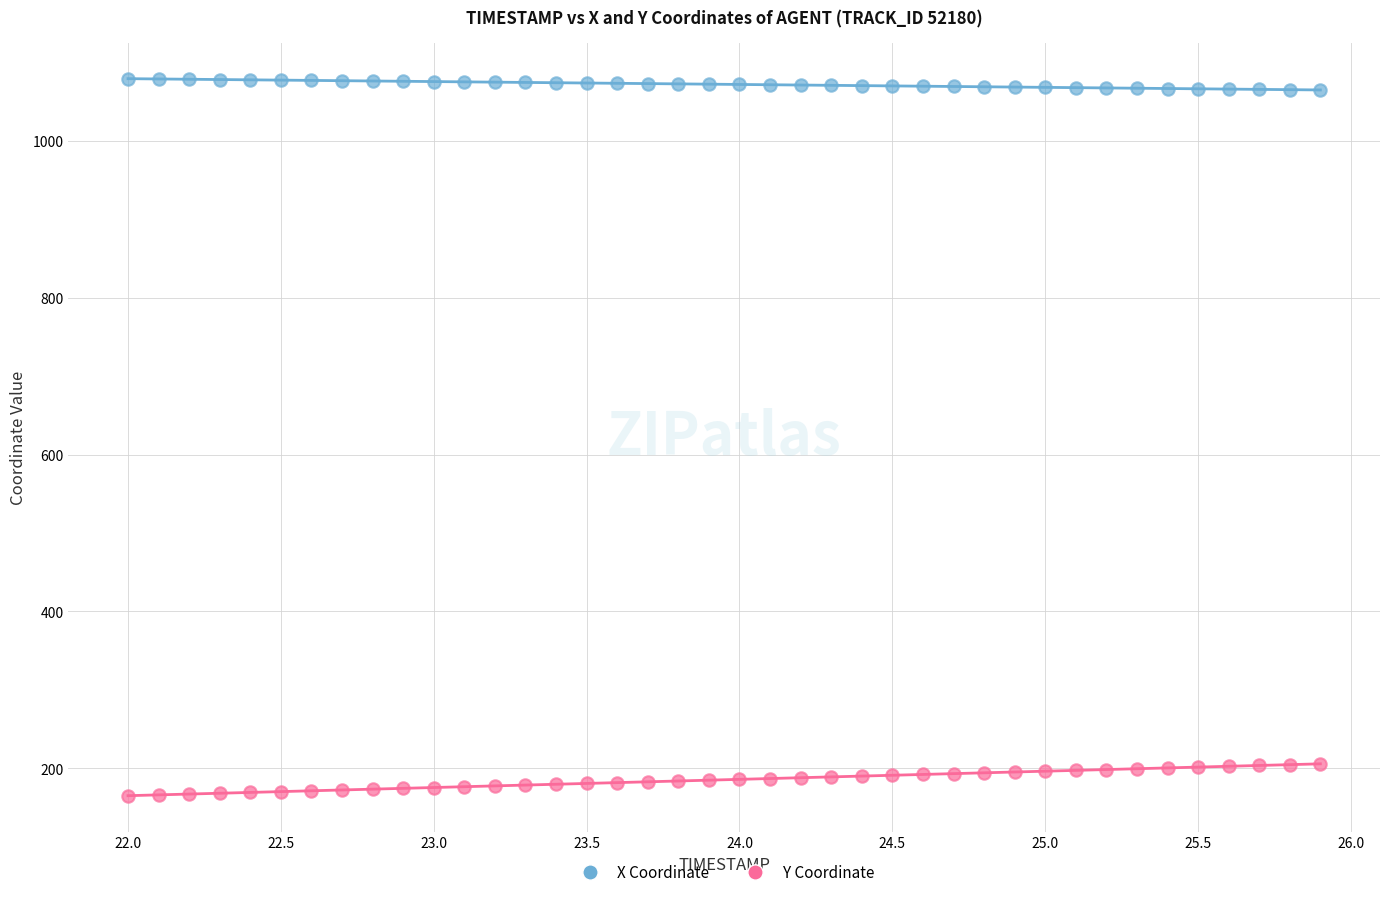

Which series contains the lowest Y value?

Y Coordinate